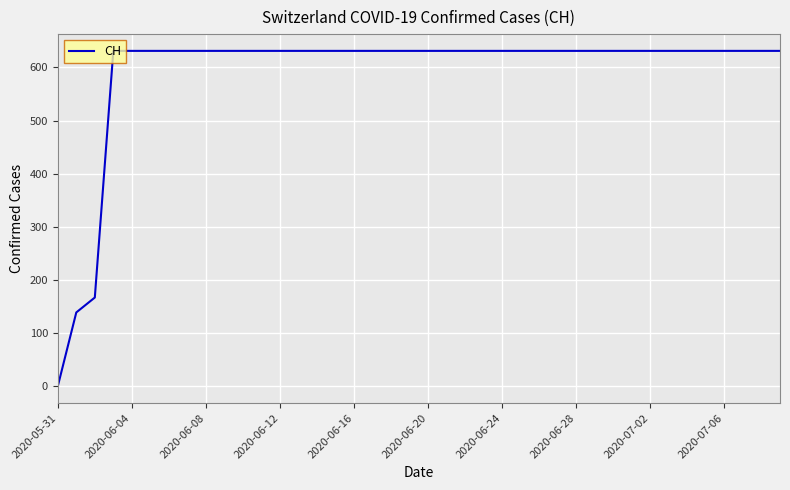

What is the difference between the maximum and minimum values?

631